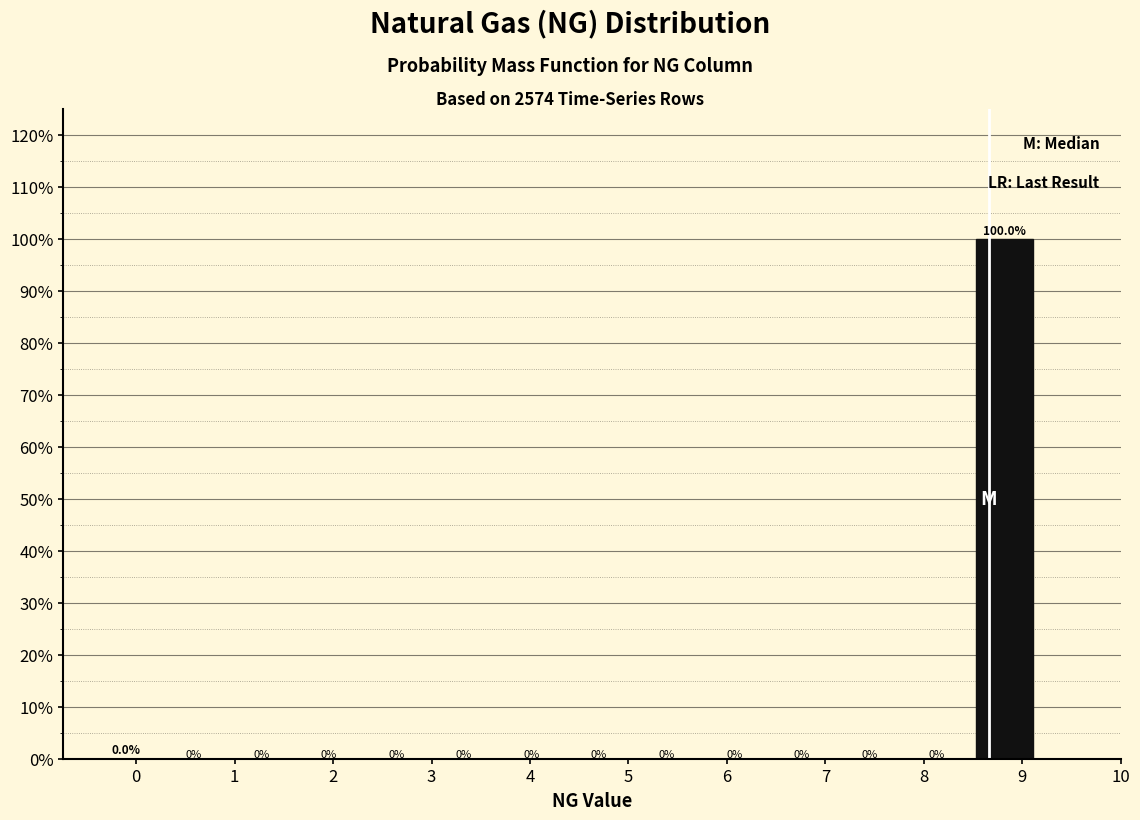

Reading left to right, transcribe this chart: for each bar, give the range it covers on the x-axis and its height. The bar edges are not printed on the chart, so give them approximately, as read against the axis.

-0.4 to 0.2: 0.0
0.2 to 0.9: 0.0
0.9 to 1.6: 0.0
1.6 to 2.3: 0.0
2.3 to 3.0: 0.0
3.0 to 3.7: 0.0
3.7 to 4.4: 0.0
4.4 to 5.0: 0.0
5.0 to 5.7: 0.0
5.7 to 6.4: 0.0
6.4 to 7.1: 0.0
7.1 to 7.8: 0.0
7.8 to 8.5: 0.0
8.5 to 9.2: 100.0